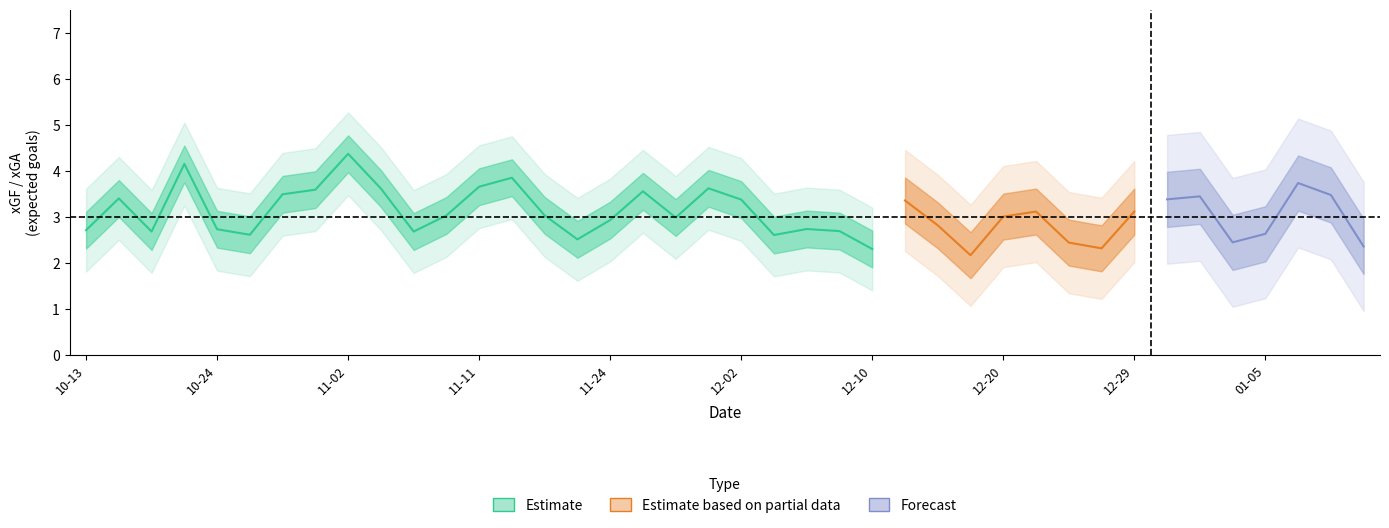

What position from the left is 6?

7